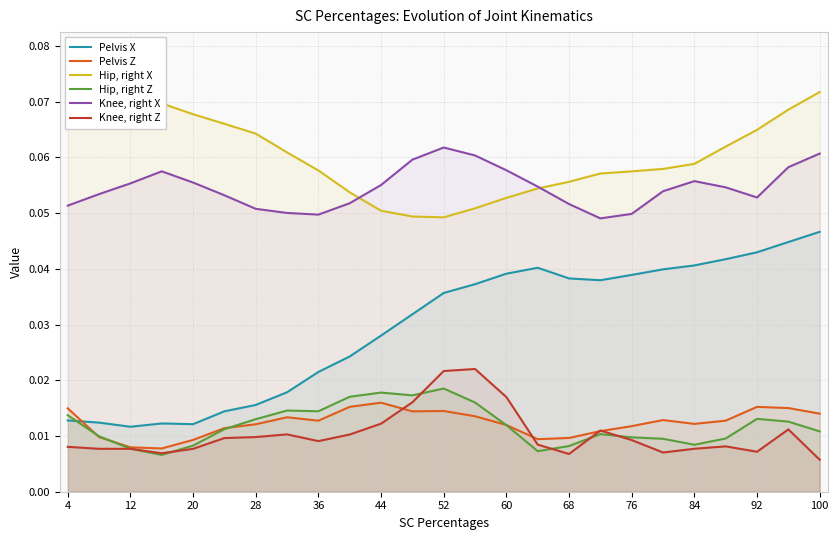

True or false: Knee, right Z and Hip, right Z cross at least once.

True